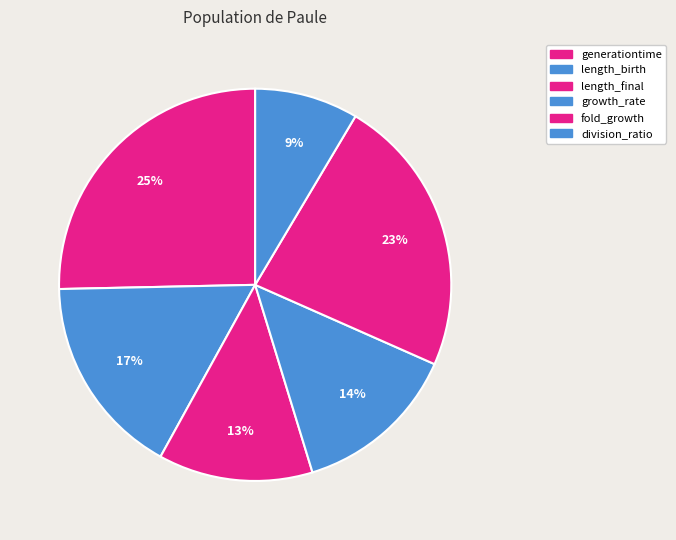

What is the change in value from growth_rate to fold_growth?

+0.1